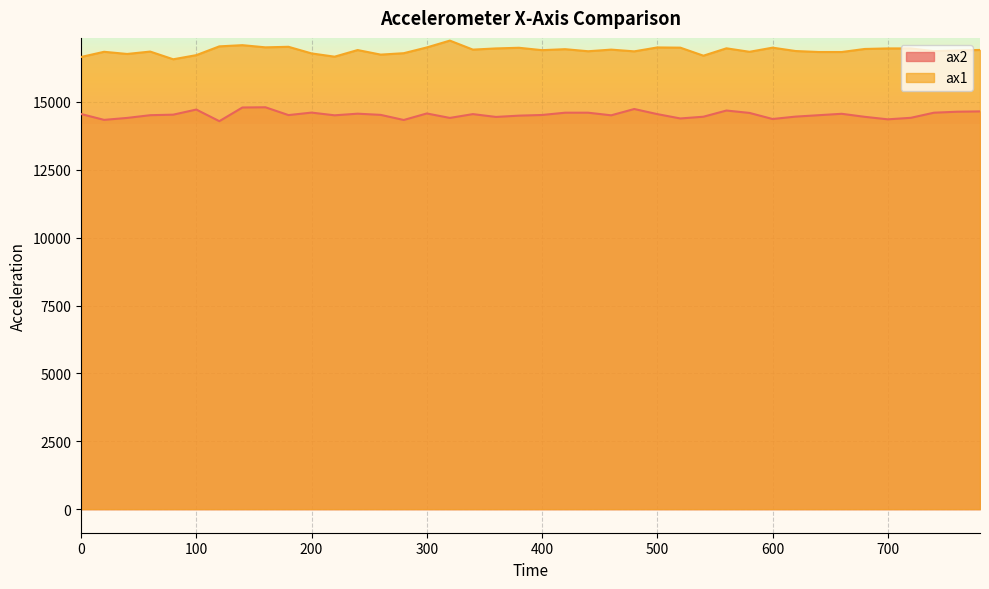

How many data points in ax1 are above 16912?

19